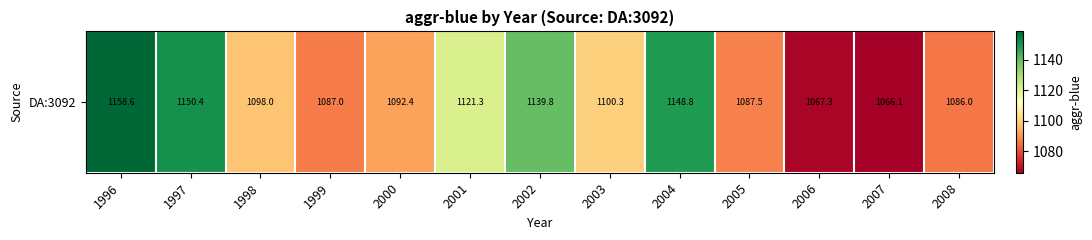

Reading right to left, transcribe all the data shown in this chart.

1086.0	1066.1	1067.3	1087.5	1148.8	1100.3	1139.8	1121.3	1092.4	1087.0	1098.0	1150.4	1158.6